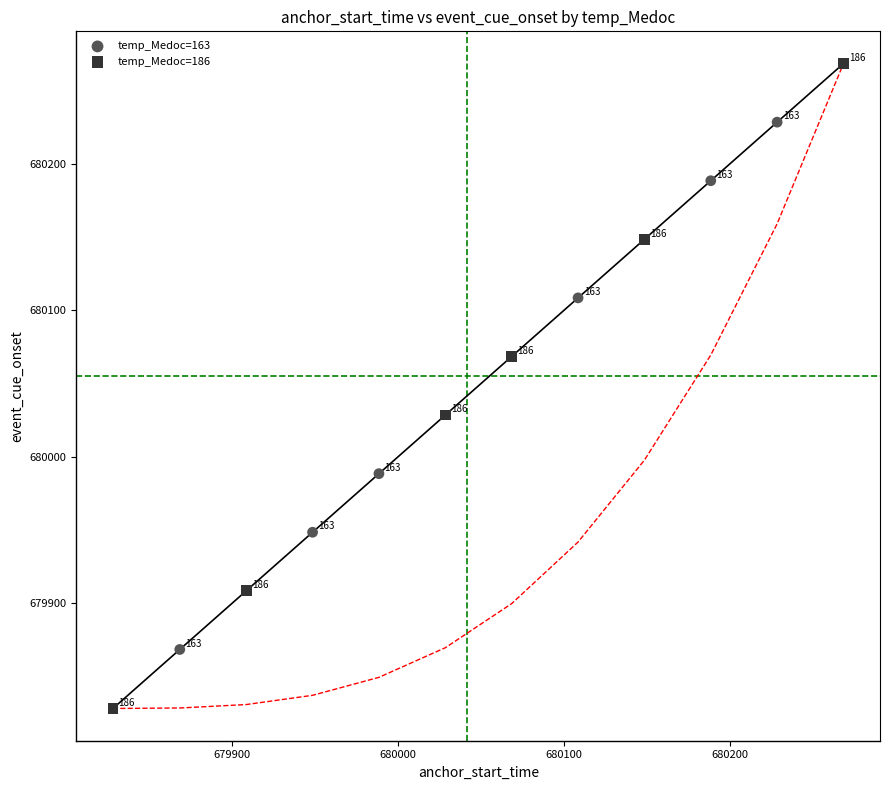

Which series reaches the minimum Y coordinate?

temp_Medoc=186